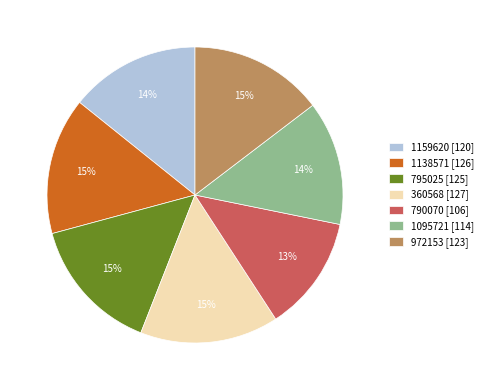

To the nearest percent, what is the average slice percentage?

14%